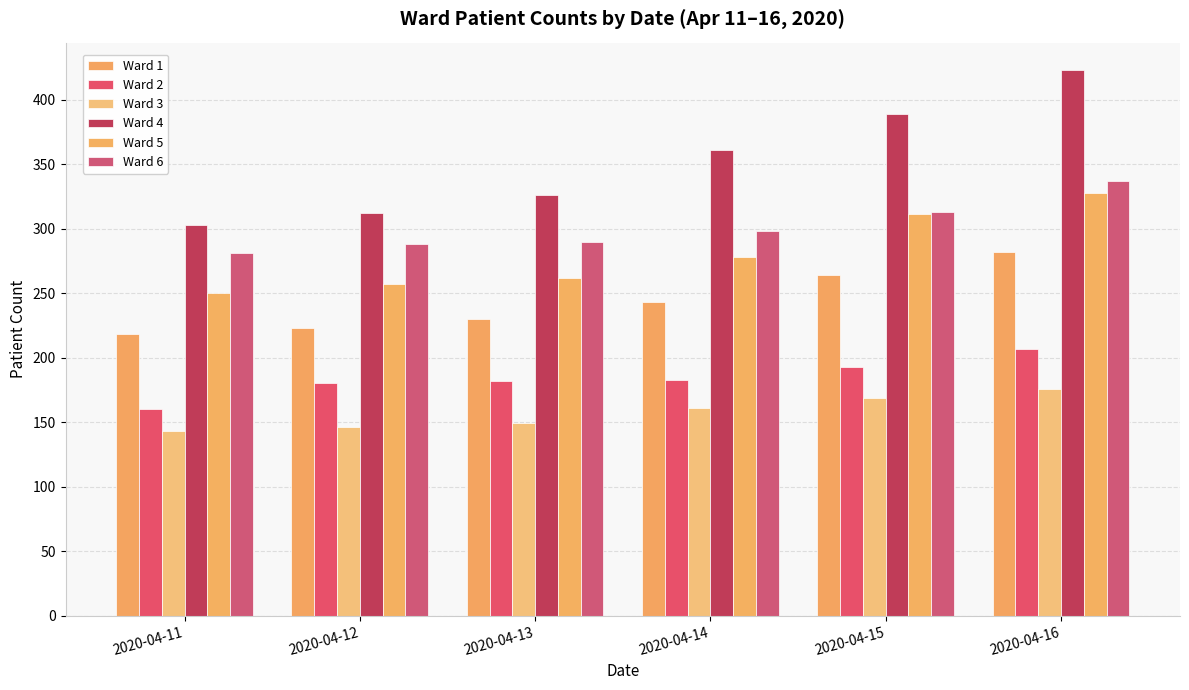

Which category has the highest value across all series?

2020-04-16